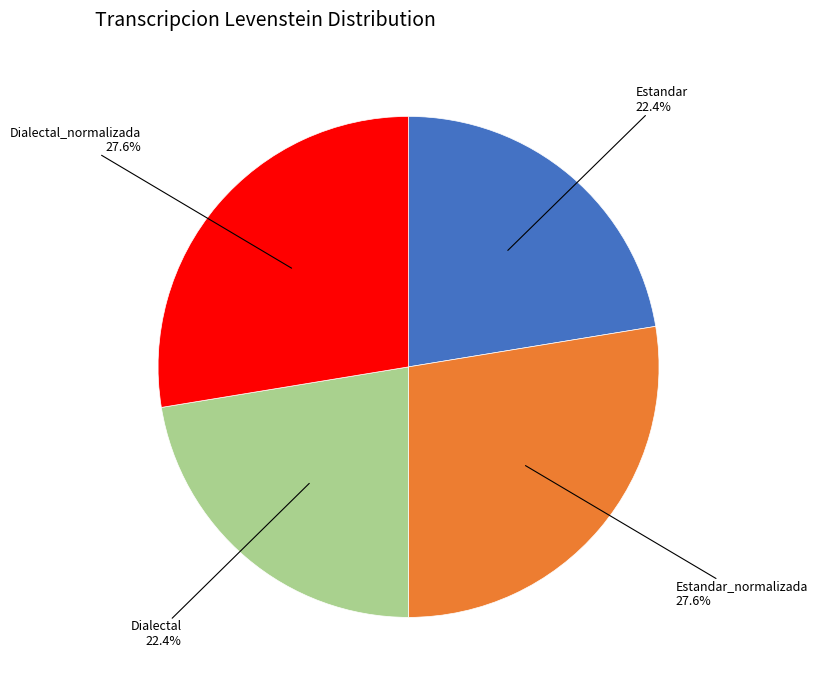

To the nearest percent, what is the difference between the Estandar_normalizada and Dialectal slice percentages?

5%